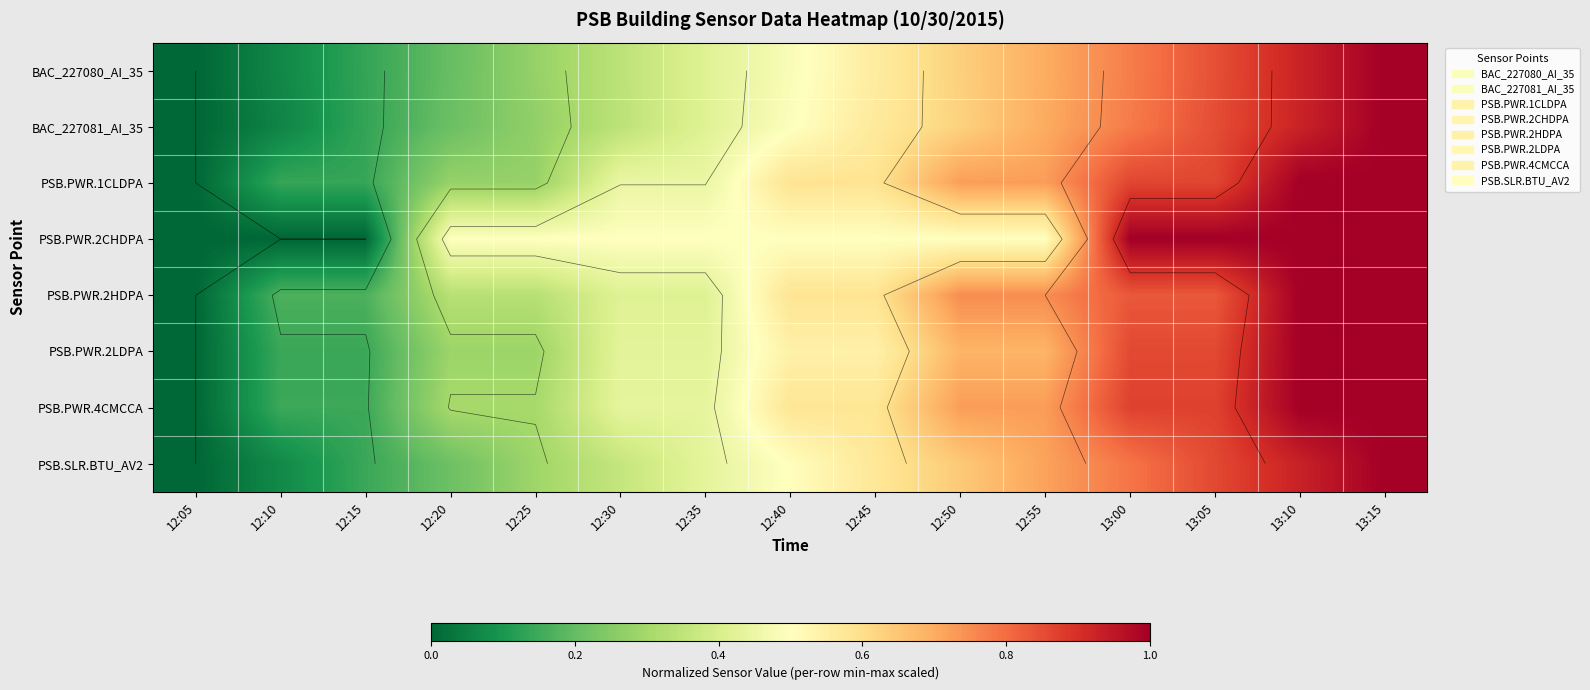

What is the difference between the maximum and minimum values in the PSB.PWR.2HDPA series?

1.0